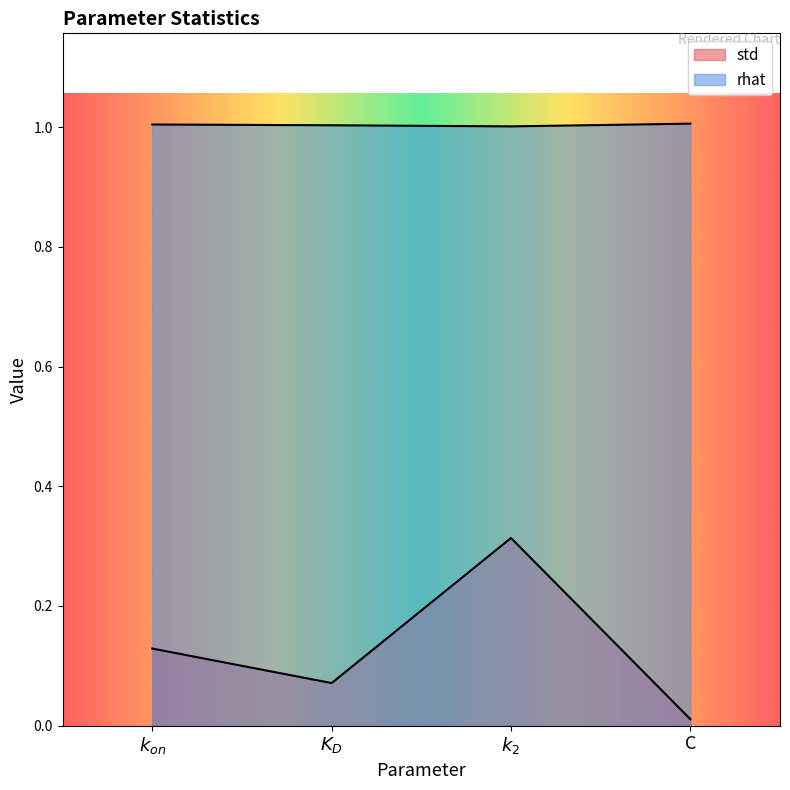

Reading left to right, transcribe all the data shown in this chart.

std: 0.1	0.1	0.3	0.0
rhat: 1.0	1.0	1.0	1.0